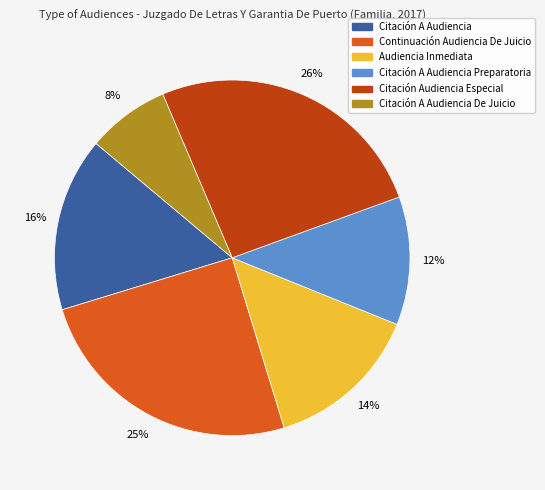

To the nearest percent, what is the average slice percentage?

17%